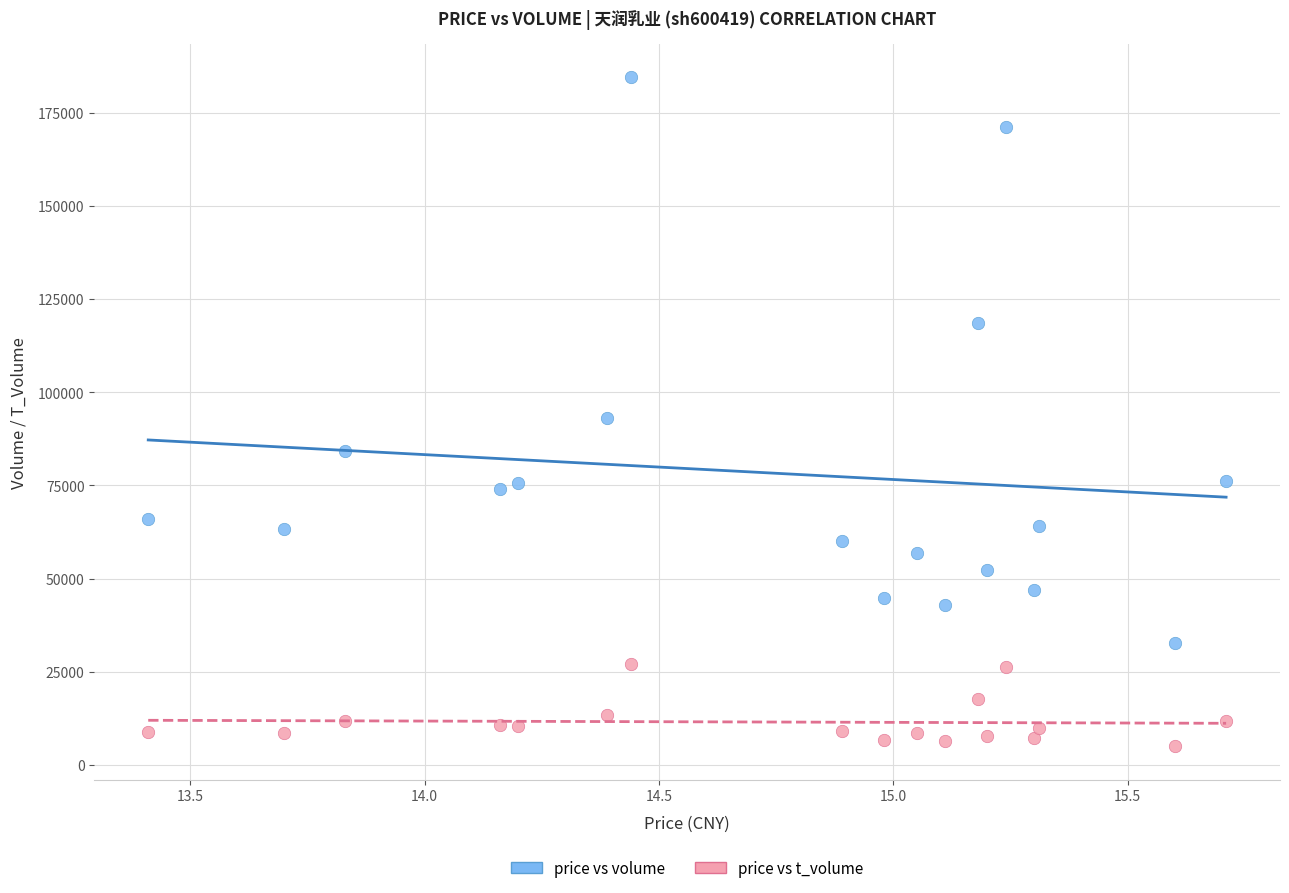

Which series reaches the maximum Y coordinate?

price vs volume